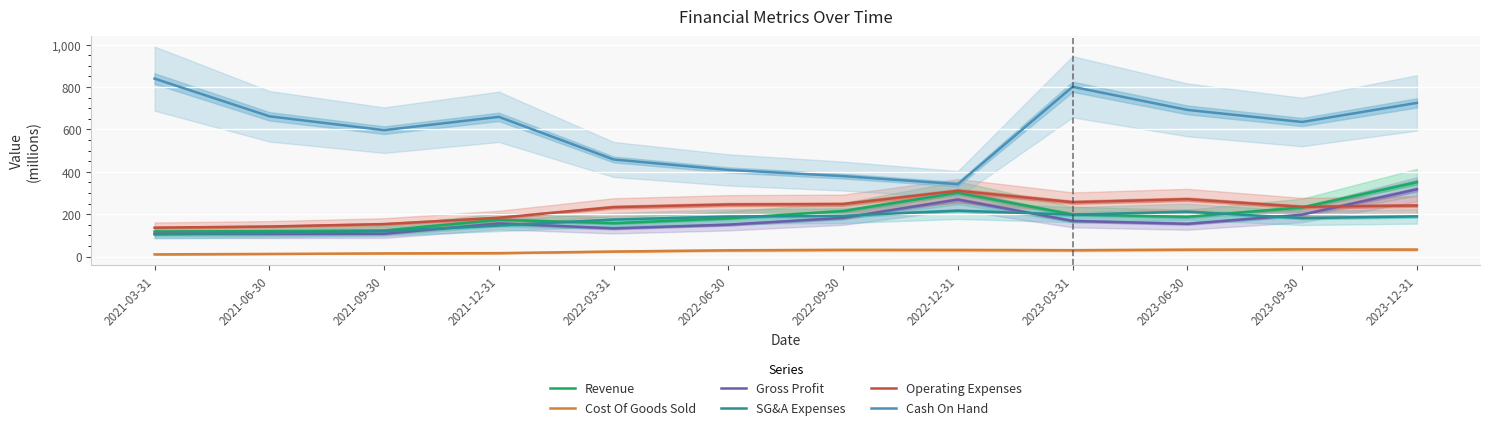

Which series has the largest total across all categories?

Cash On Hand